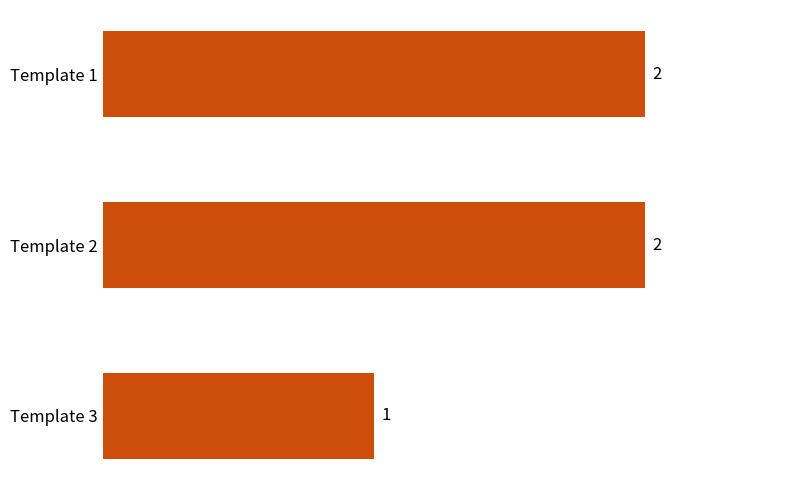

How many values are between 1 and 2?

3